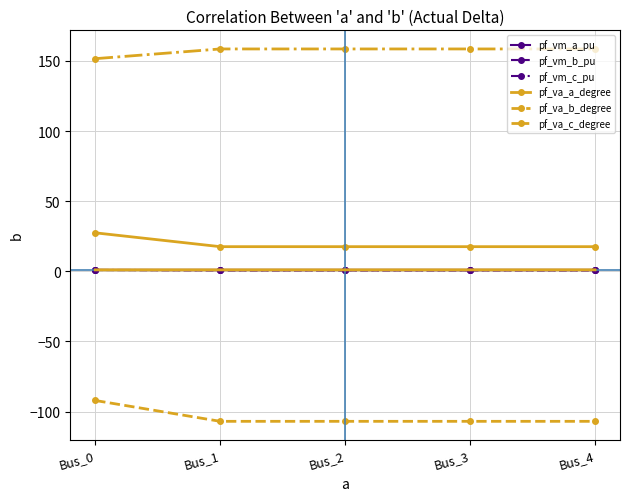

How many data points does each series have?

5